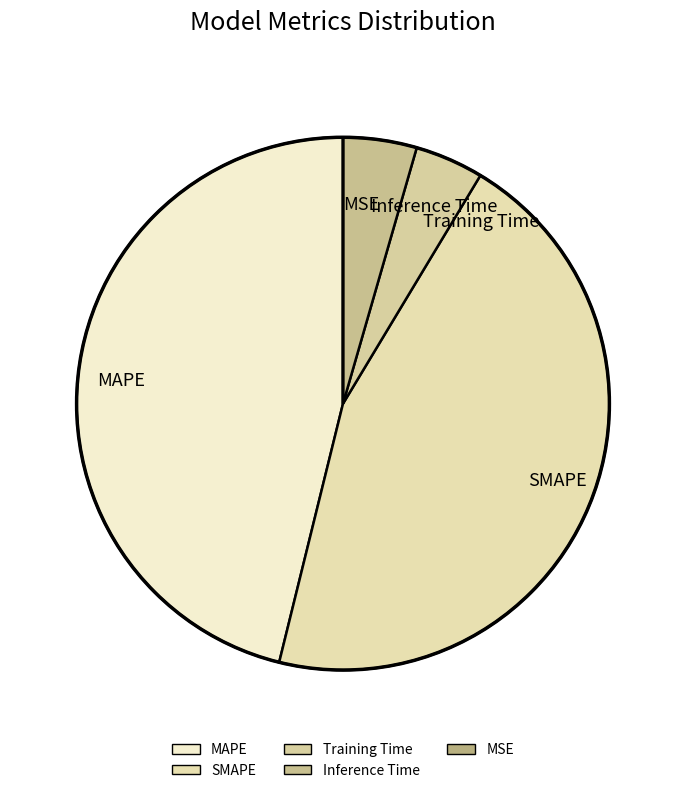

Which category has the biggest portion of the pie?

MAPE